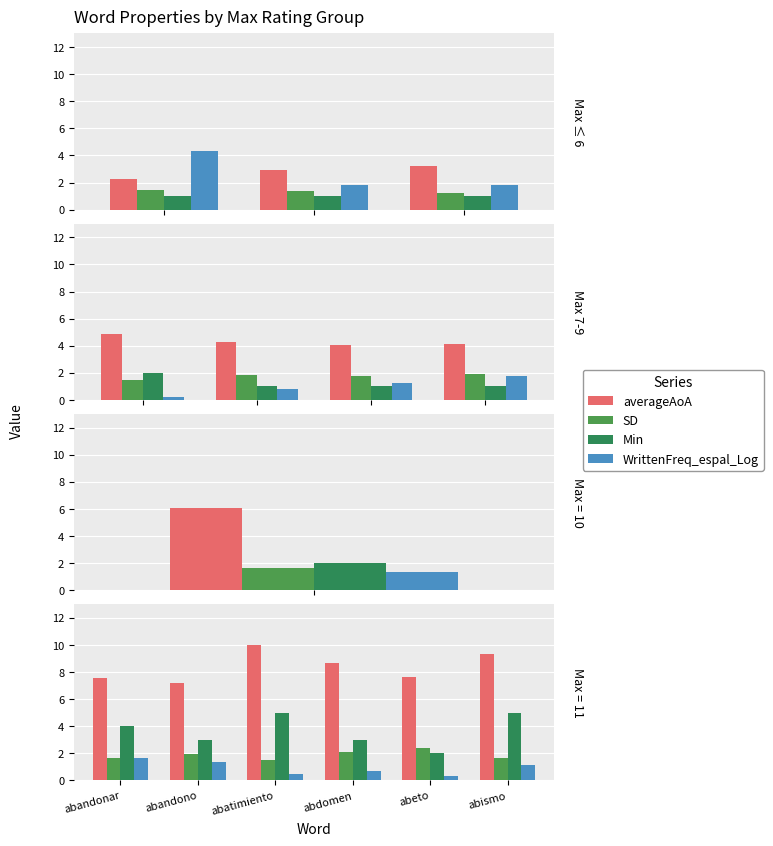

What is the sum of the Min values at abdomen and abatimiento?

8.0